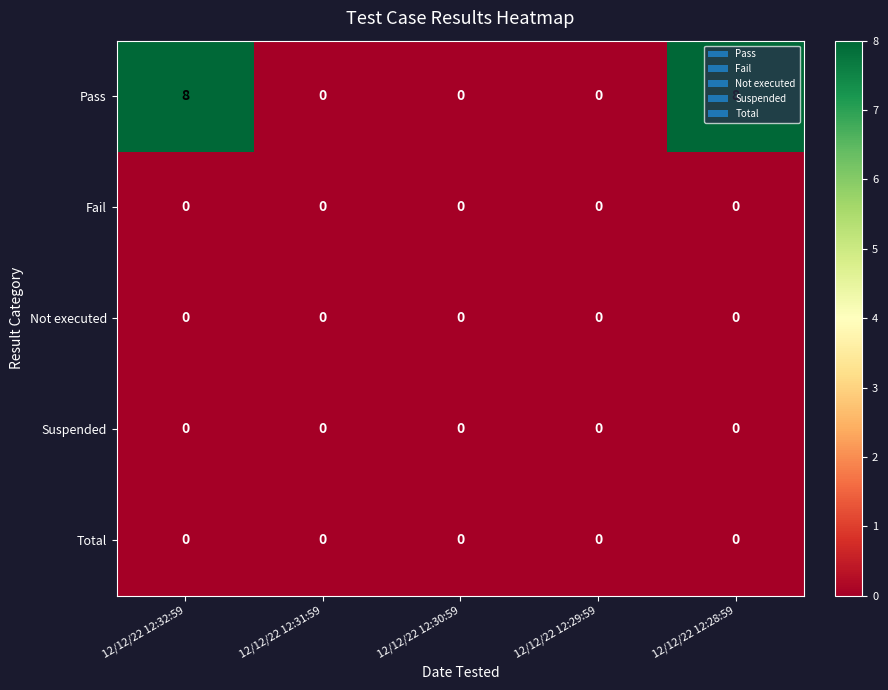

Which series has the largest total across all categories?

Pass